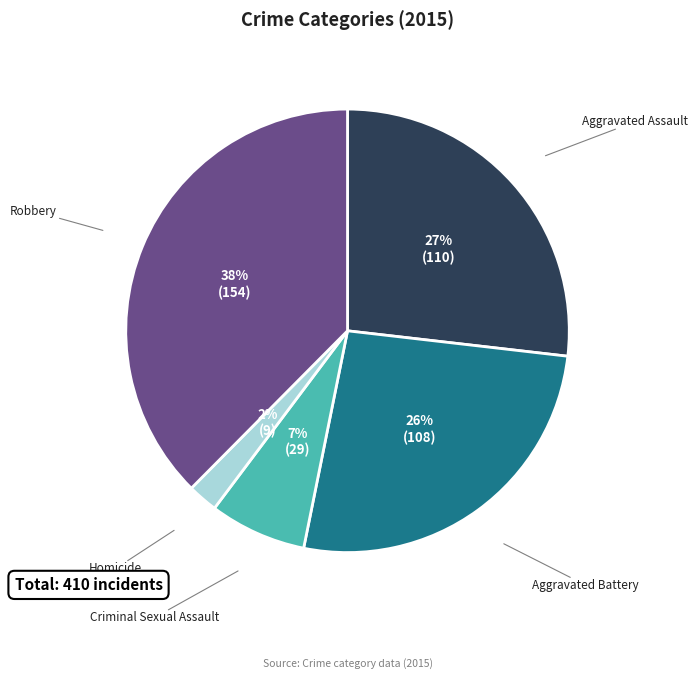

Do Homicide and Robbery together represent more than half of the pie?

No